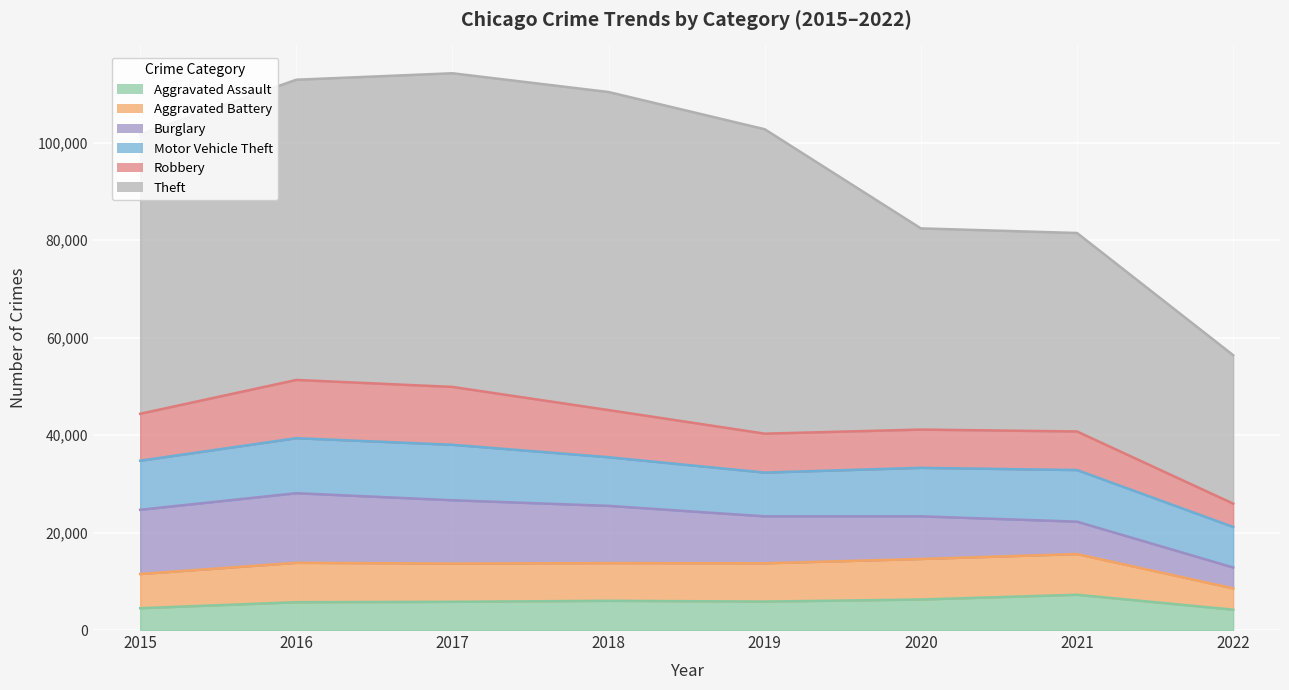

Count the number of categories in the chart.

8